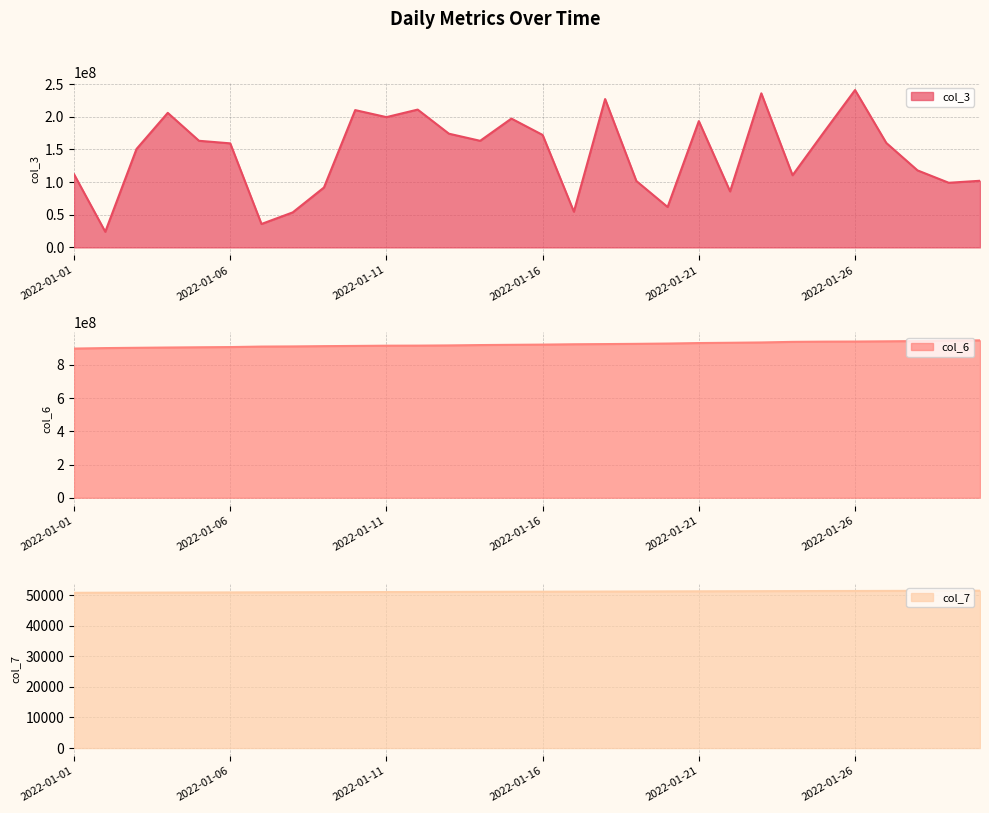

What are all the series names shown in the legend?

col_3, col_6, col_7